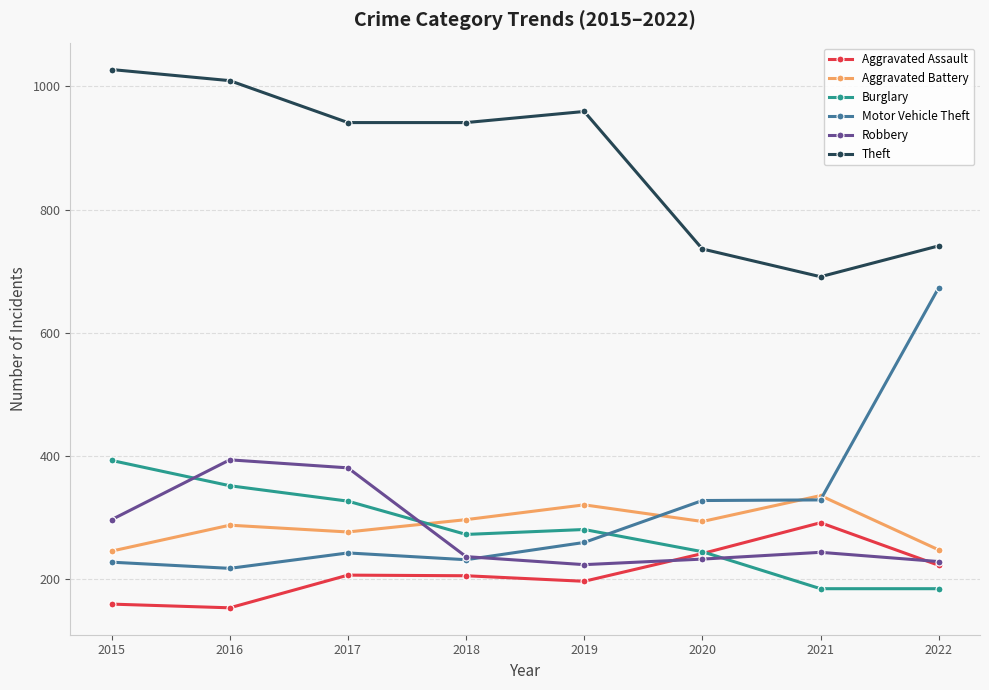

Which series has the largest total across all categories?

Theft